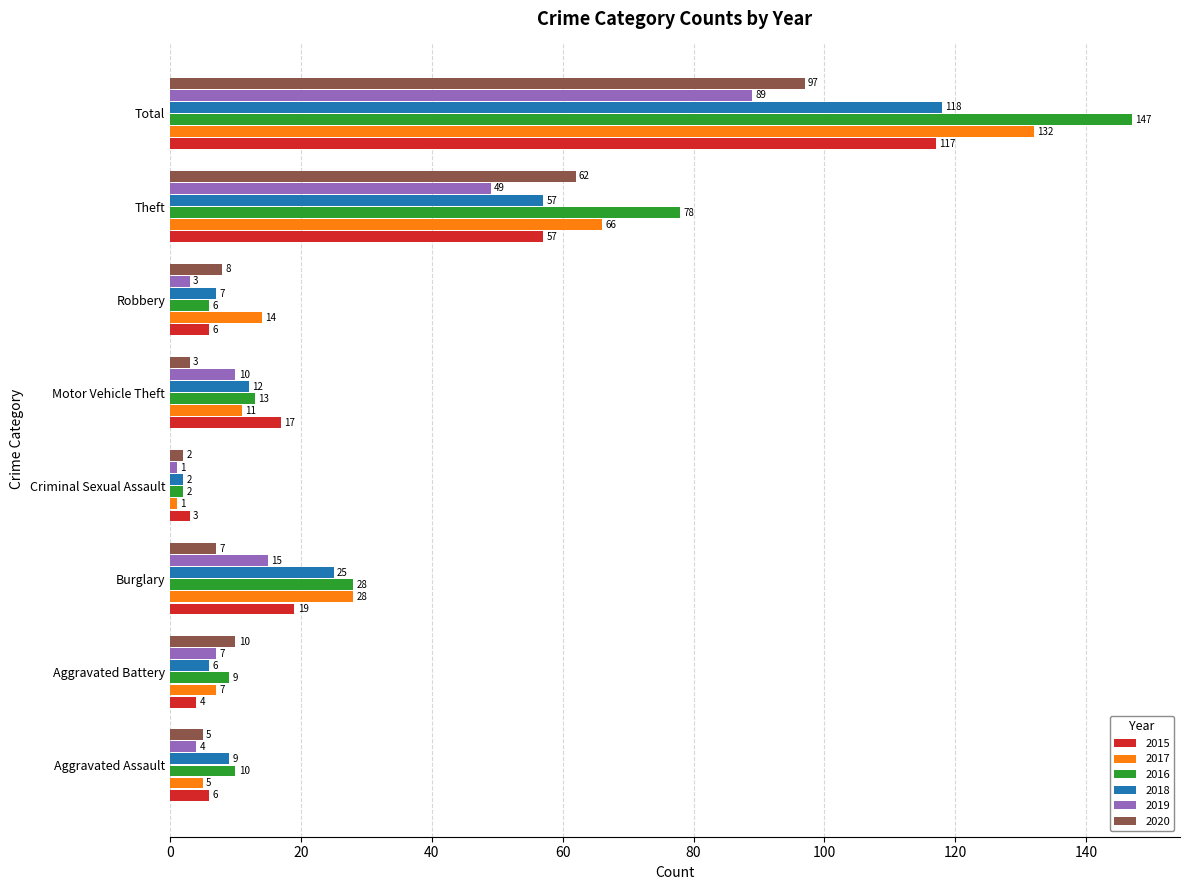

Is the value of 2017 at Aggravated Assault greater than the value of 2020 at Criminal Sexual Assault?

Yes